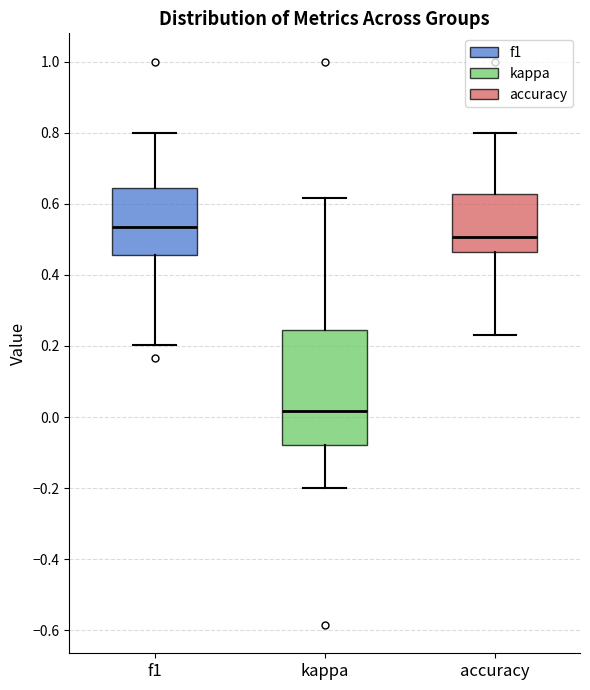

Reading left to right, transcribe this box plot: for each box, give where its median line is, the range the box spans, and where its two whiskers end, as read against the y-axis. The values are not printed on the chart, so give them approximately, as read against the axis.

f1: median 0.54, box 0.46 to 0.64, whiskers 0.20 to 0.80
kappa: median 0.02, box -0.08 to 0.24, whiskers -0.20 to 0.62
accuracy: median 0.50, box 0.46 to 0.62, whiskers 0.24 to 0.80